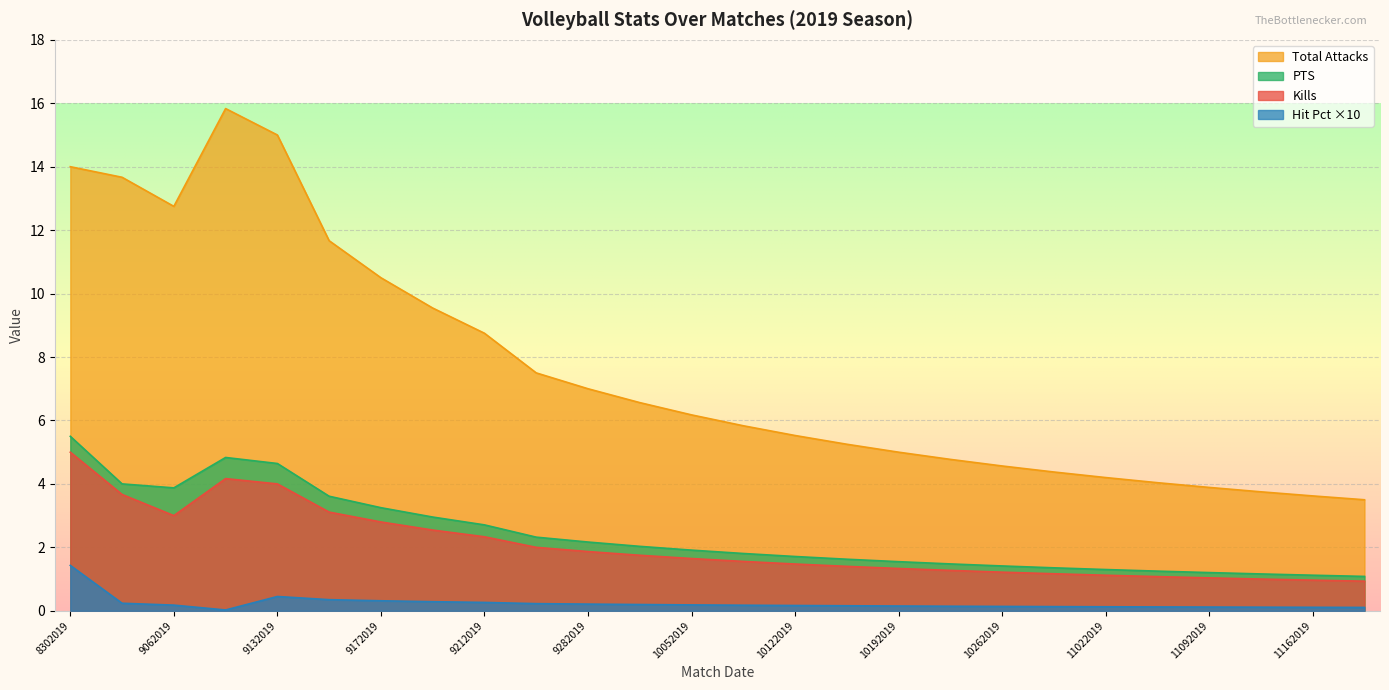

Reading right to left, extract all data points from this chart.

Kills: 0.9	1.0	1.0	1.0	1.1	1.1	1.2	1.2	1.3	1.3	1.4	1.5	1.6	1.6	1.8	1.9	2.0	2.3	2.5	2.8	3.1	4.0	4.2	3.0	3.7	5.0
Total Attacks: 3.5	3.6	3.8	3.9	4.0	4.2	4.4	4.6	4.8	5.0	5.2	5.5	5.8	6.2	6.6	7.0	7.5	8.8	9.5	10.5	11.7	15.0	15.8	12.8	13.7	14.0
PTS: 1.1	1.1	1.2	1.2	1.2	1.3	1.4	1.4	1.5	1.5	1.6	1.7	1.8	1.9	2.0	2.2	2.3	2.7	3.0	3.2	3.6	4.6	4.8	3.9	4.0	5.5
Hit Pct x10: 0.1	0.1	0.1	0.1	0.1	0.1	0.1	0.1	0.1	0.1	0.2	0.2	0.2	0.2	0.2	0.2	0.2	0.3	0.3	0.3	0.3	0.5	0.0	0.2	0.2	1.4